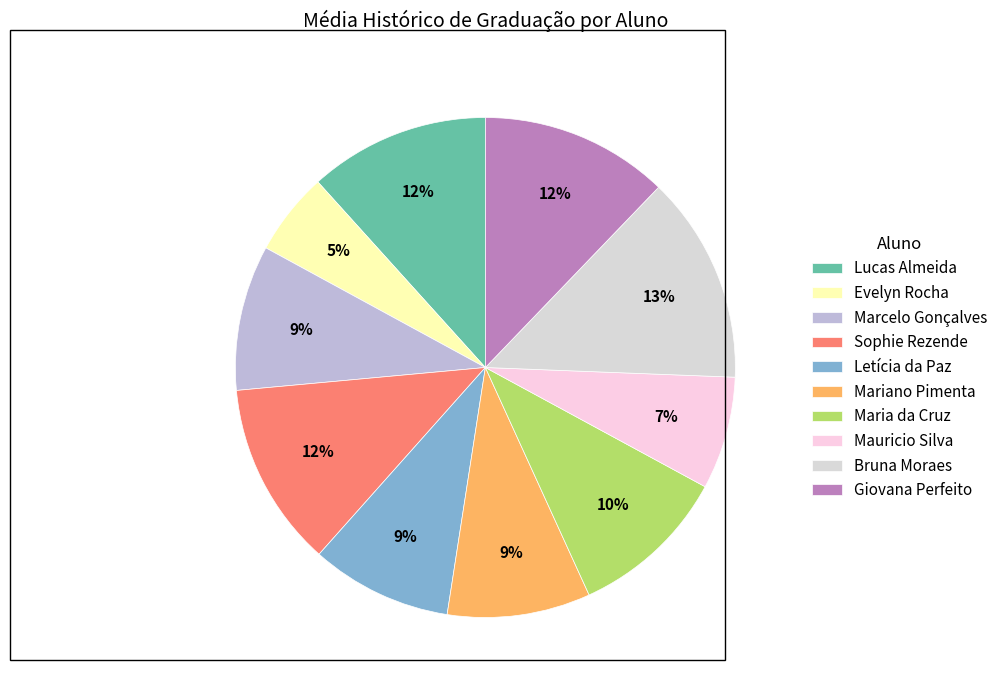

What percentage do Letícia da Paz and Bruna Moraes together represent?

22.6%